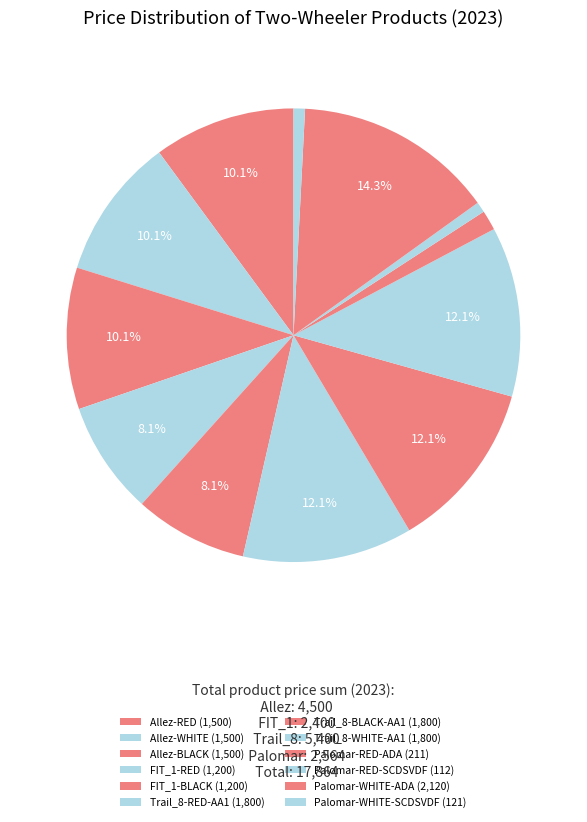

How many slices are in this pie chart?

12